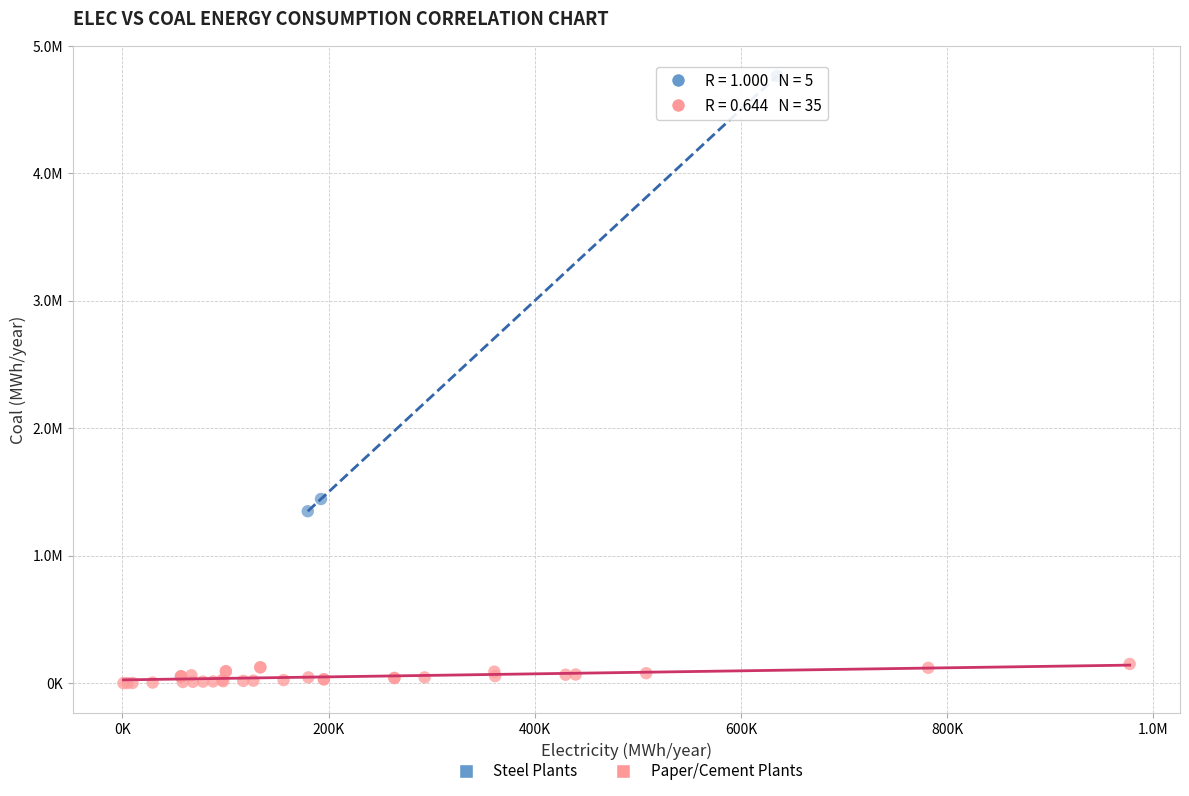

Which series contains the highest Y value?

Steel Plants